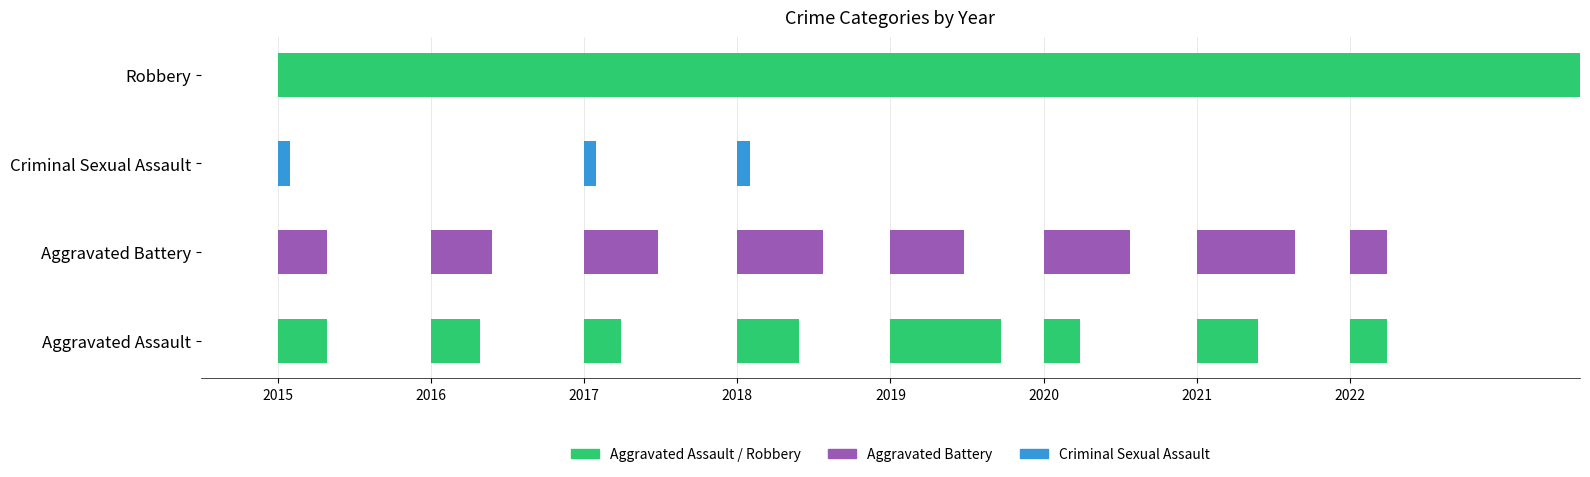

Reading left to right, what are all the values shown in this chart?

Aggravated Assault: 4	4	3	5	9	3	5	3
Aggravated Battery: 4	5	6	7	6	7	8	3
Criminal Sexual Assault: 1	0	1	1	0	0	0	0
Robbery: 23	31	22	44	38	24	50	18